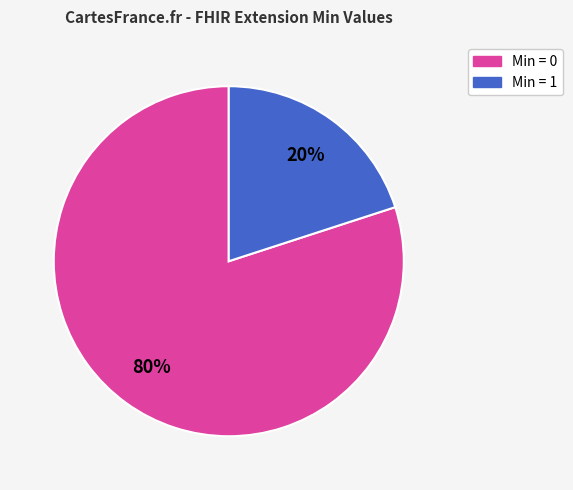

Does any single category account for the majority?

Yes